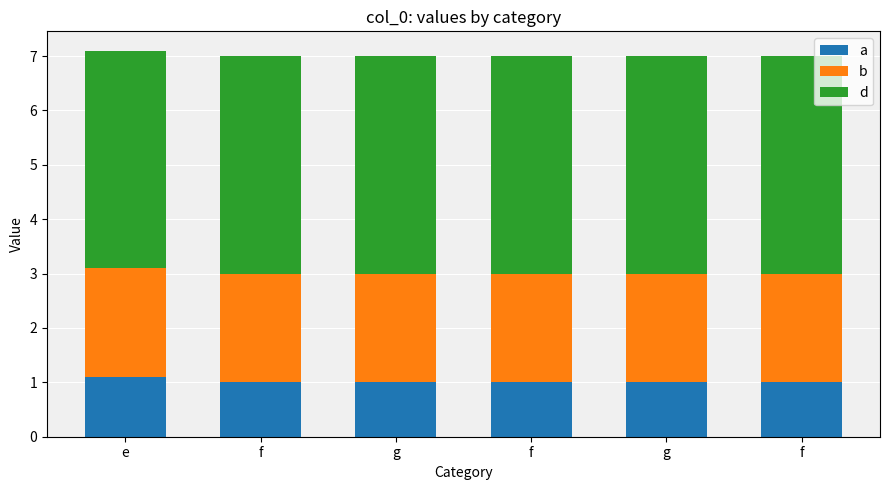

The b series shows 2.0 at f. True or false?

True